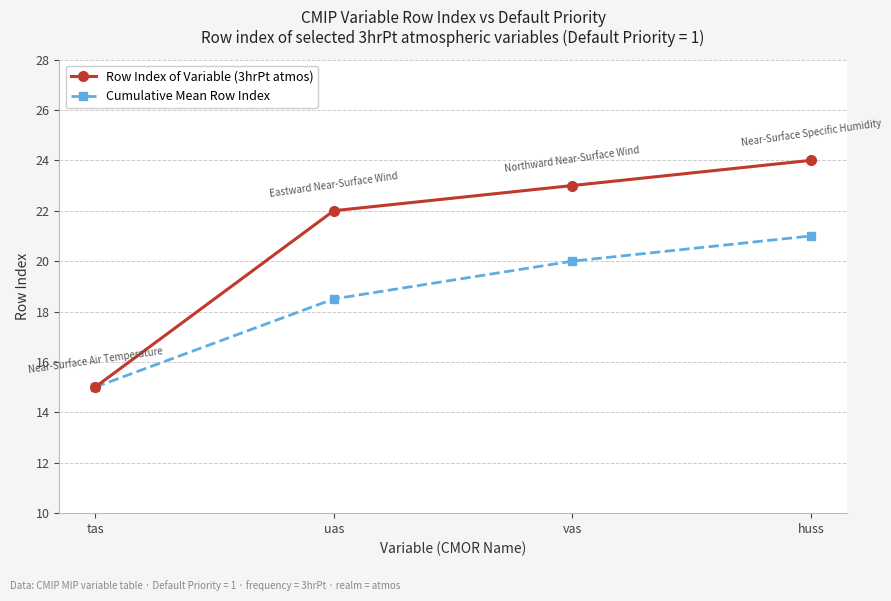

What is the maximum value for Cumulative Mean Row Index?

21.0